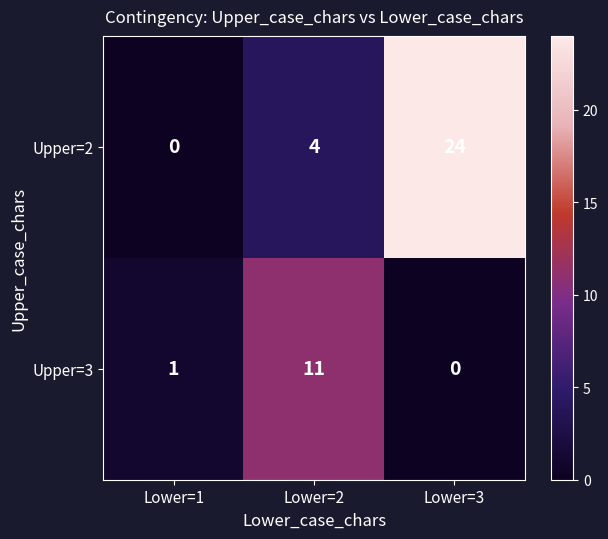

Is it true that Upper=3 equals 5 at Lower=2?

False